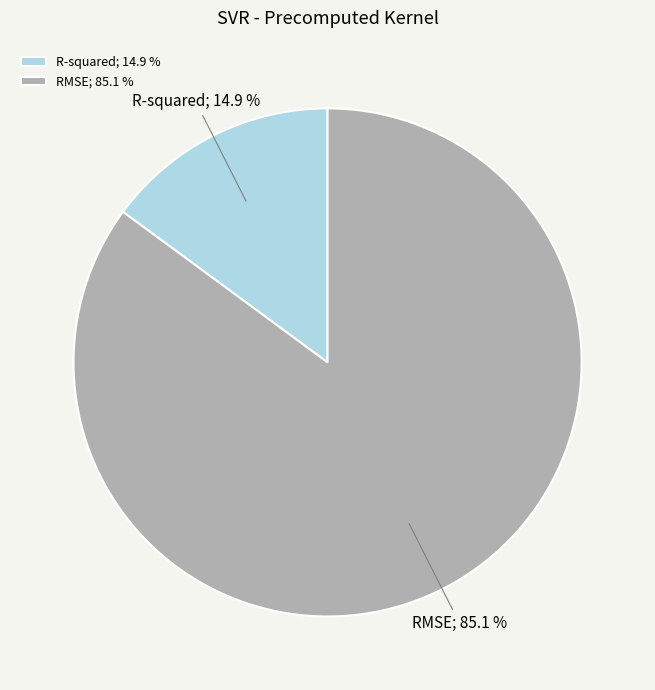

What percentage is the RMSE slice, to the nearest percent?

85%